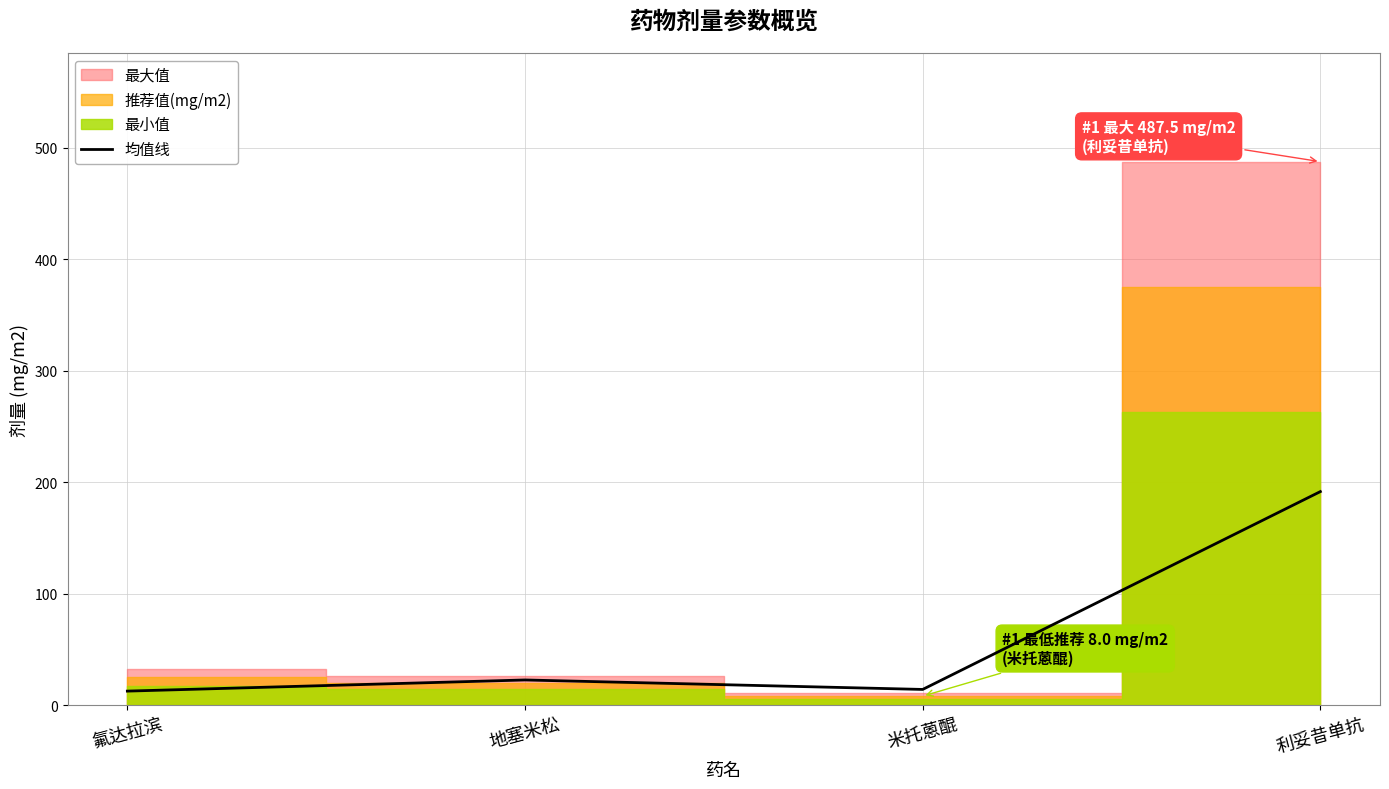

How many values exceed 22?

2